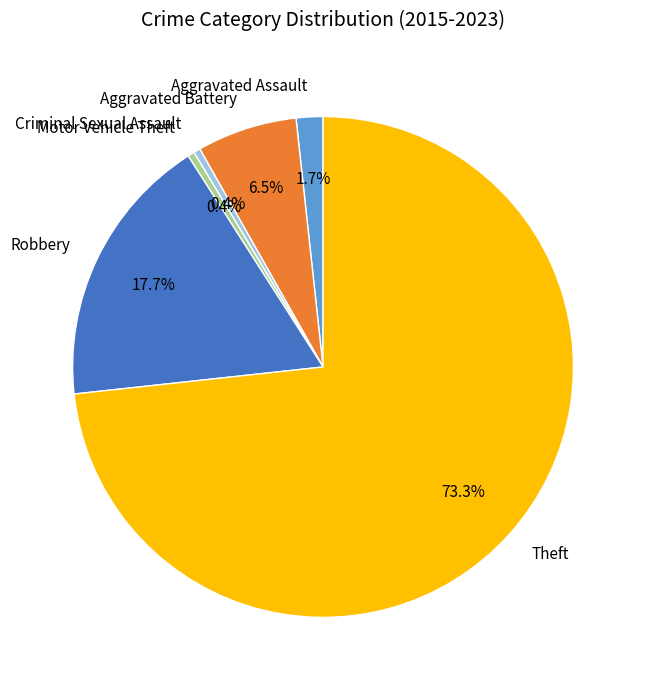

Which has a higher value, Robbery or Theft?

Theft